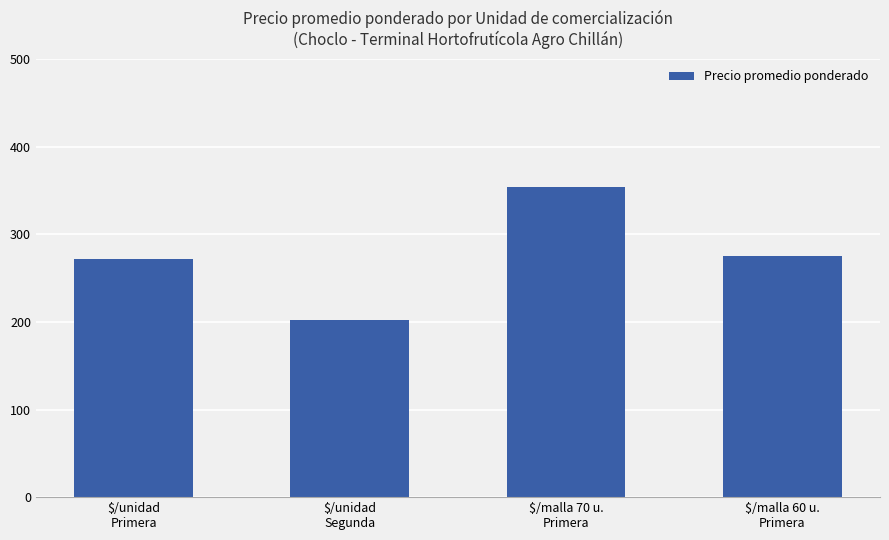

Reading left to right, list all the values displayed in this chart.

$/unidad
Primera=272	$/unidad
Segunda=202	$/malla 70 u.
Primera=354	$/malla 60 u.
Primera=275